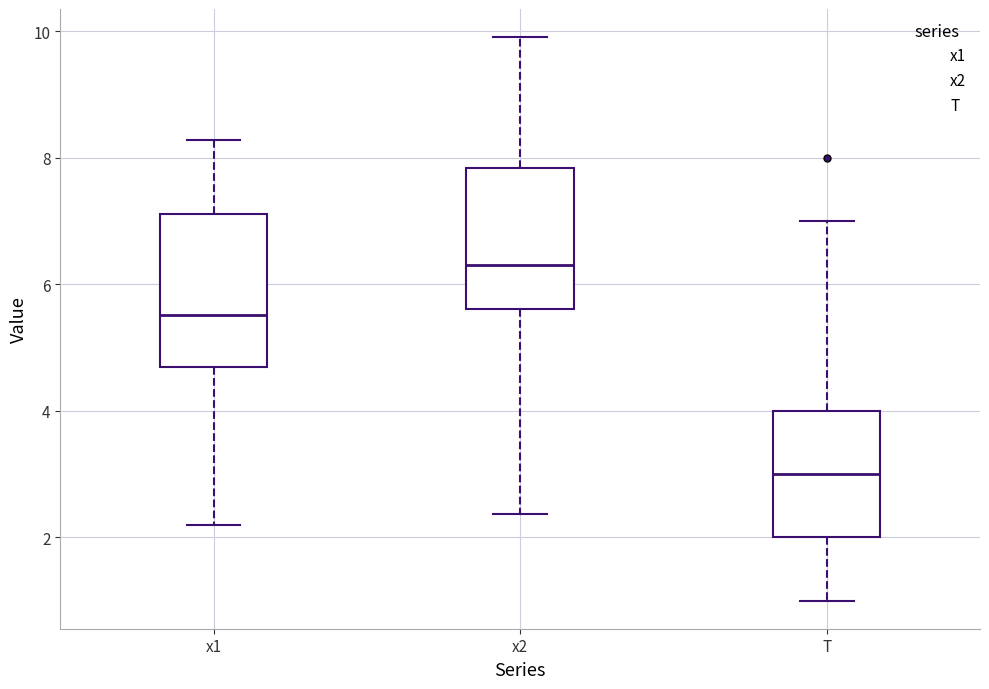

Reading left to right, transcribe this box plot: for each box, give where its median line is, the range the box spans, and where its two whiskers end, as read against the y-axis. The values are not printed on the chart, so give them approximately, as read against the axis.

x1: median 5.6, box 4.6 to 7.2, whiskers 2.2 to 8.2
x2: median 6.4, box 5.6 to 7.8, whiskers 2.4 to 10.0
T: median 3.0, box 2.0 to 4.0, whiskers 1.0 to 7.0